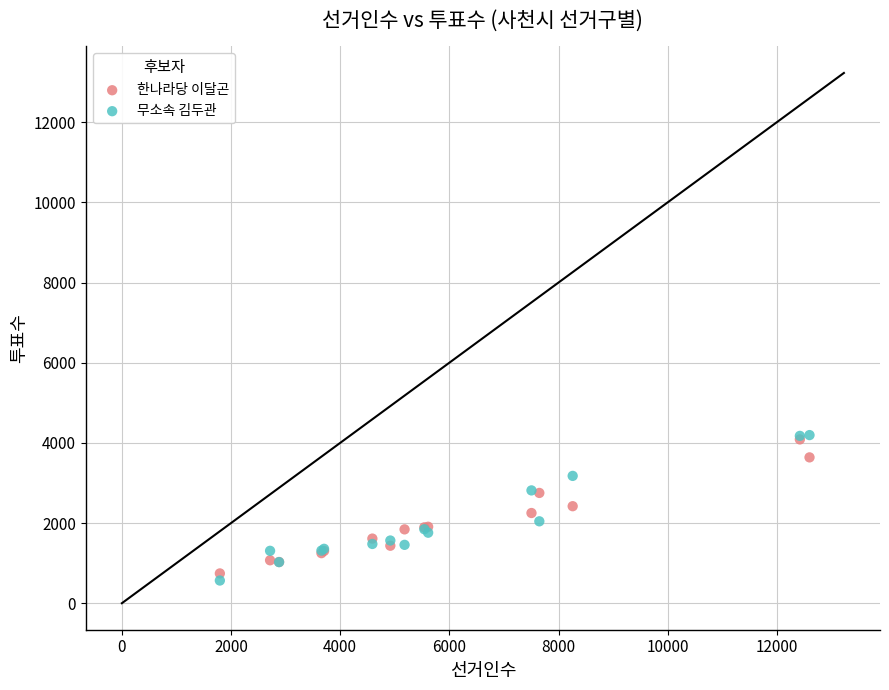

What are all the series names shown in the legend?

한나라당 이달곤, 무소속 김두관